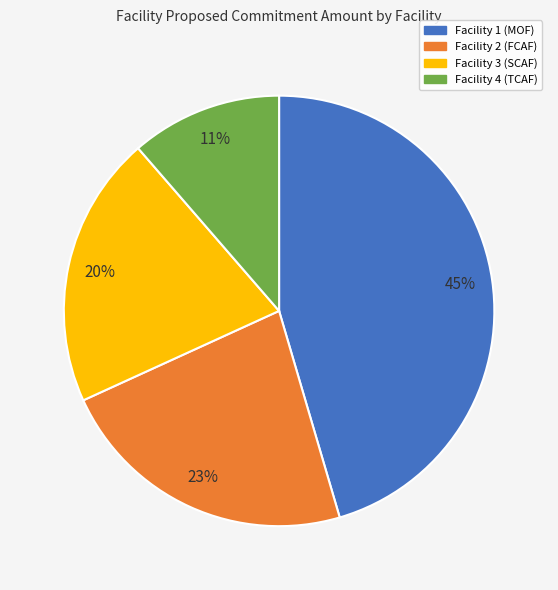

How many slices are in this pie chart?

4